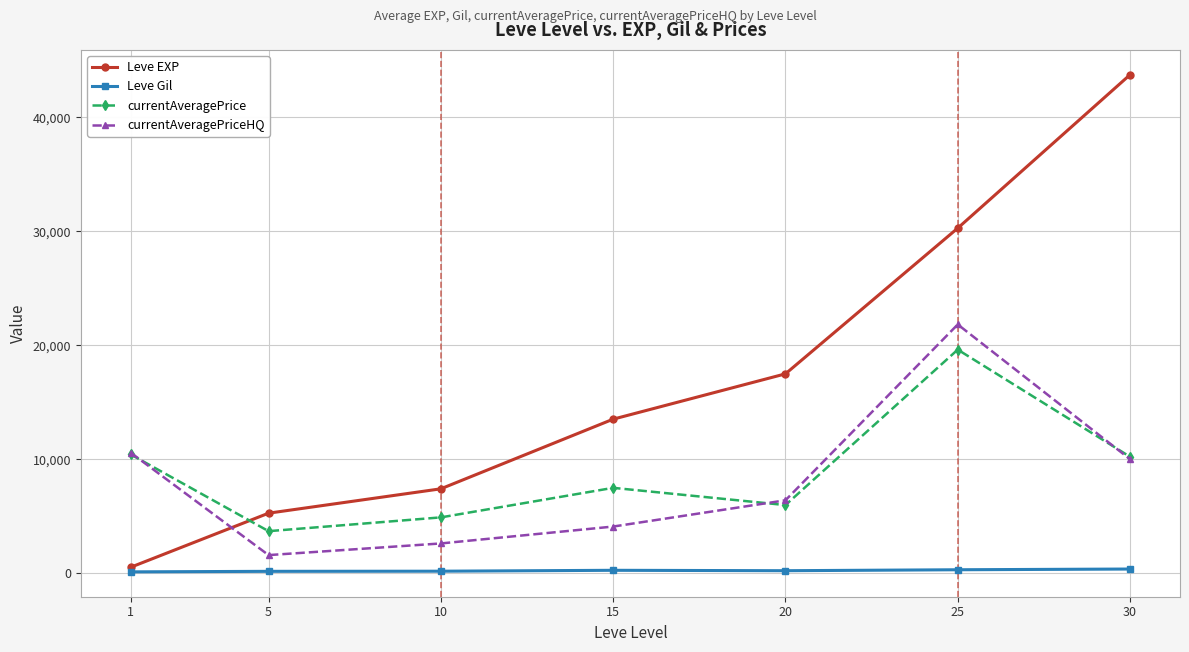

True or false: currentAveragePriceHQ and Leve Gil cross at least once.

False